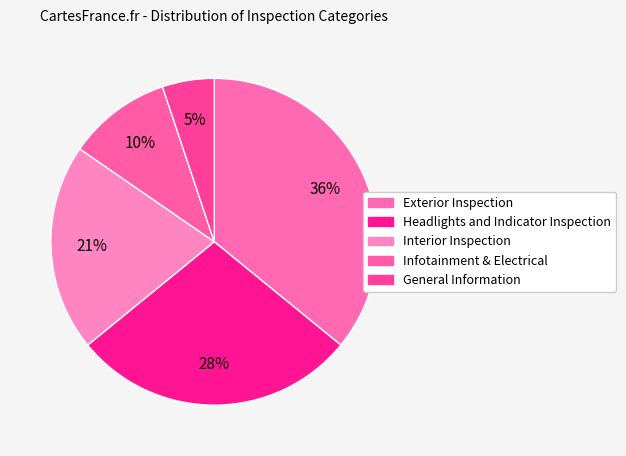

How many segments does this pie chart have?

5